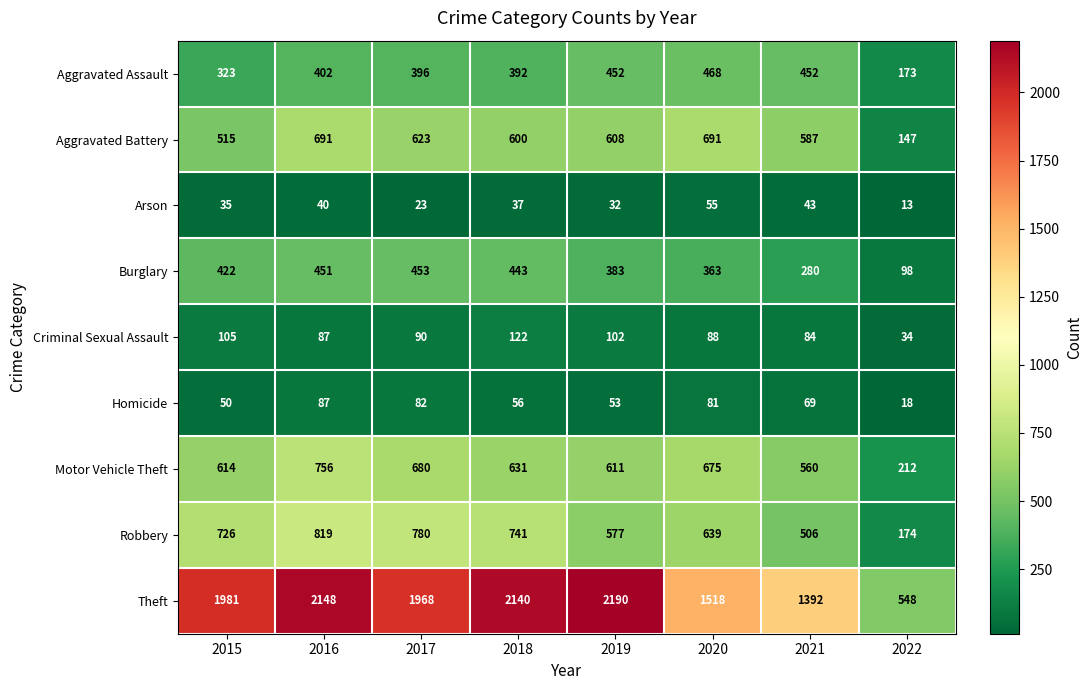

Which label corresponds to the largest value in the chart?

2019